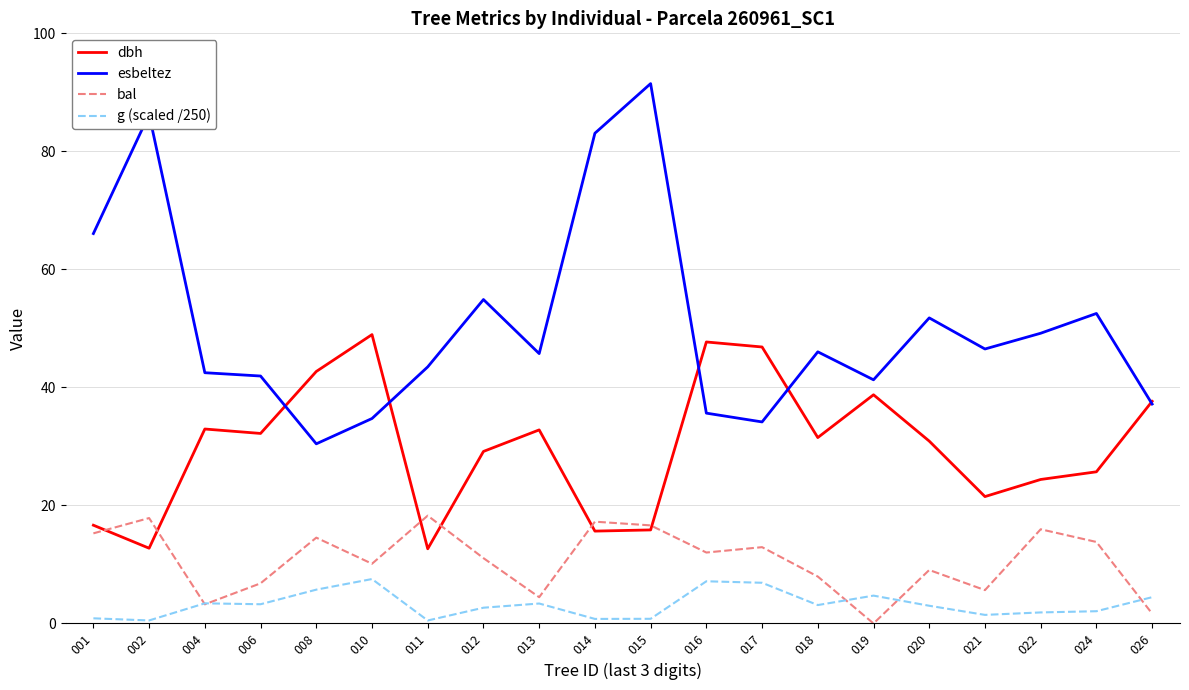

What is the greatest value displayed?

91.5